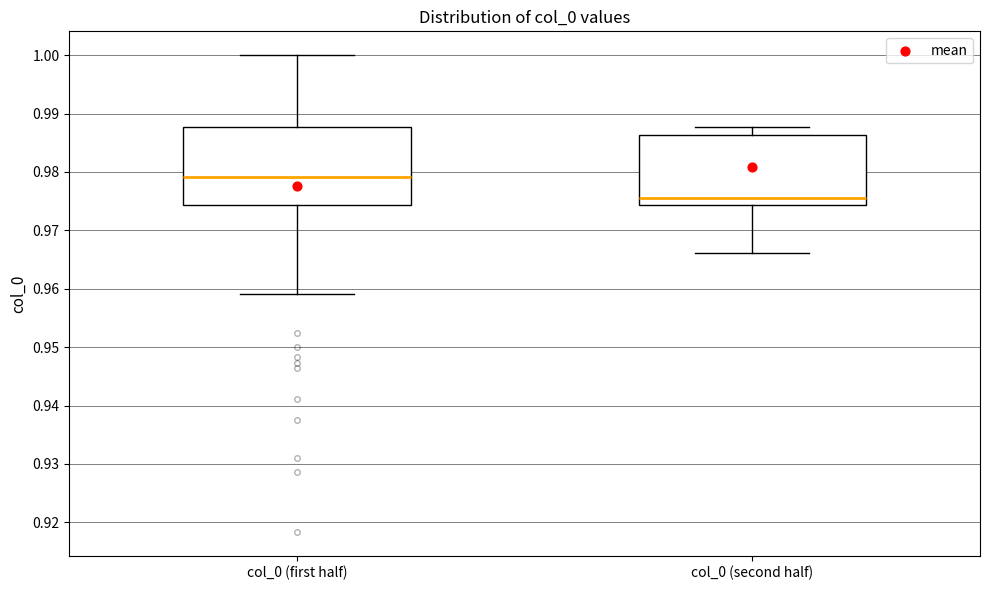

Which box's median line is the highest?

col_0 (first half)